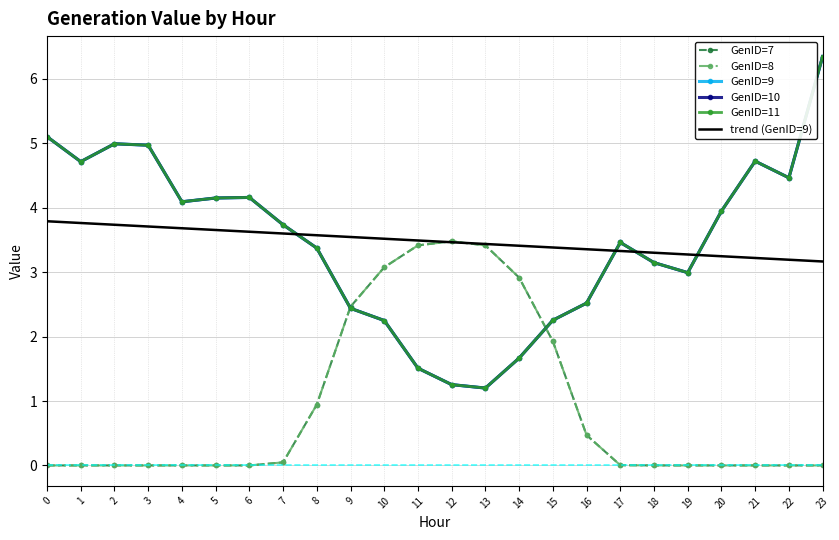

What are all the series names shown in the legend?

GenID=7, GenID=8, GenID=9, GenID=10, GenID=11, trend (GenID=9)